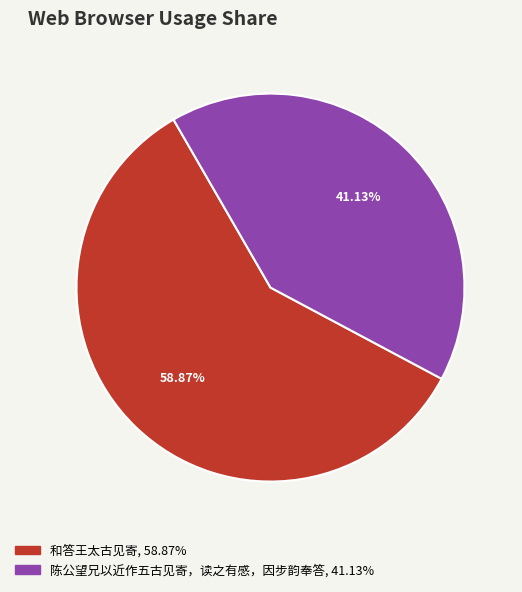

To the nearest percent, what is the difference between the largest and smallest slice percentages?

18%